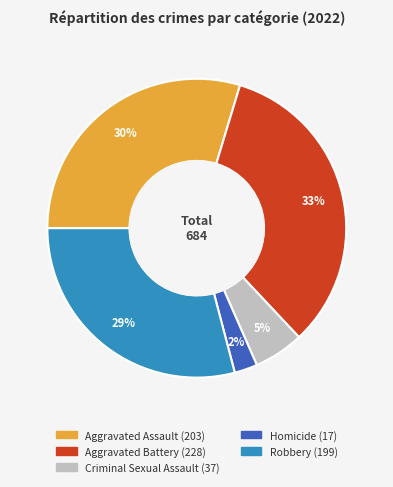

To the nearest percent, what is the difference between the largest and smallest slice percentages?

31%